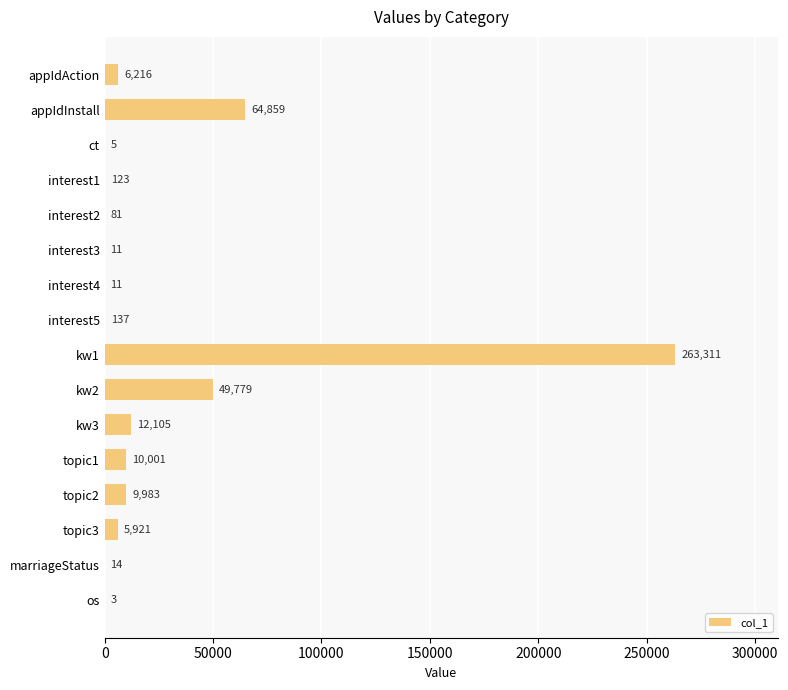

Which category has the highest value across all series?

kw1